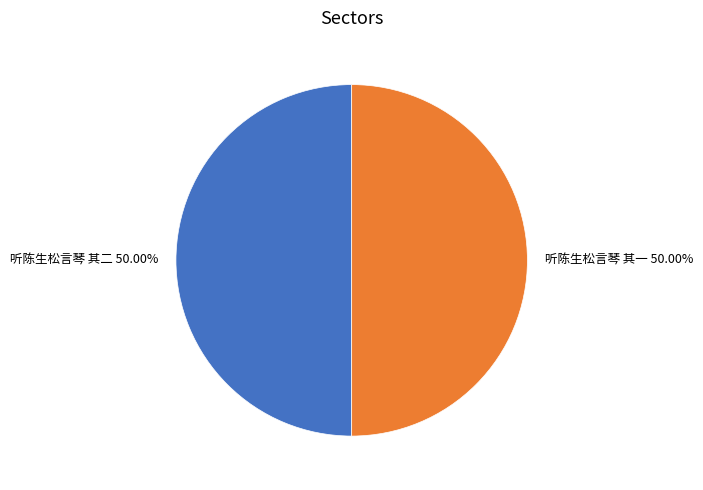

The 听陈生松言琴 其二 slice represents 50% of the pie. True or false?

True